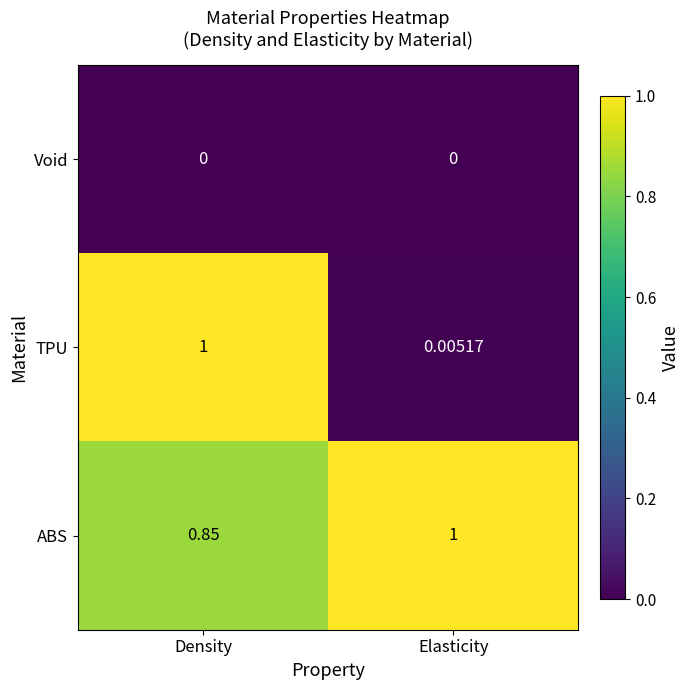

List the series in order of their overall mean, highest first.

ABS, TPU, Void